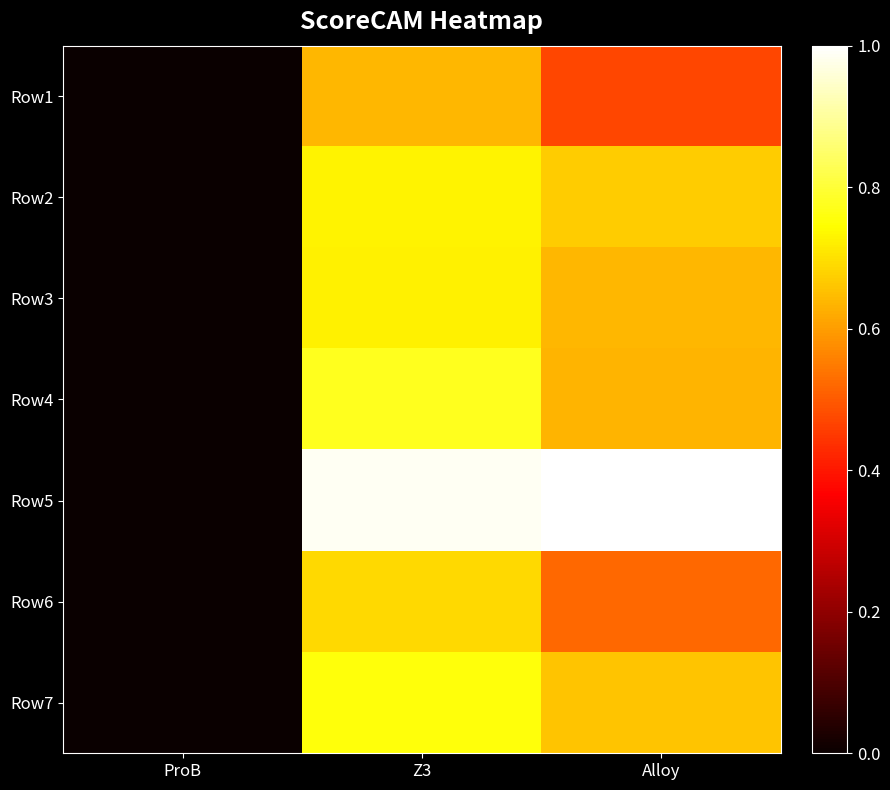

Rank the series at ProB from lowest to highest value.

Row4, Row3, Row2, Row7, Row5, Row6, Row1